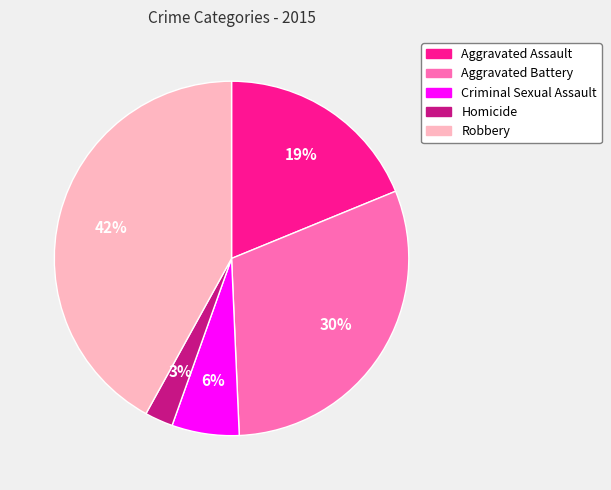

What is the smallest slice in the pie chart?

Homicide